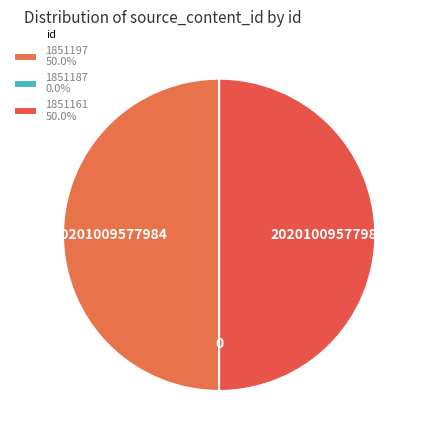

How much of the chart is everything except 1851161?

50.0%